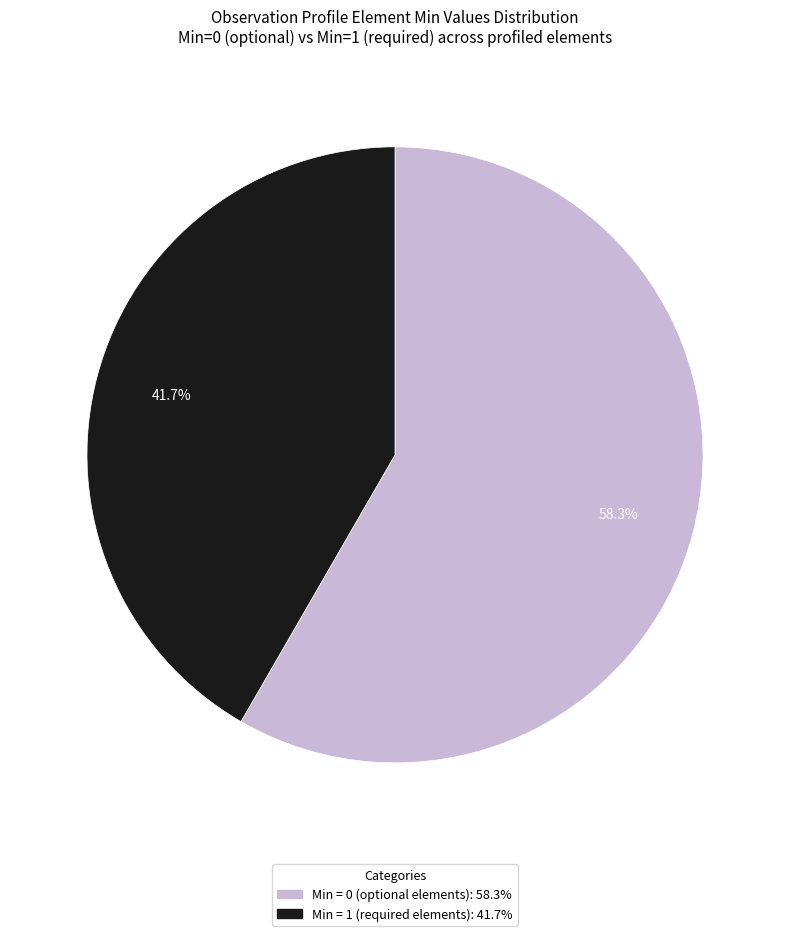

How many segments does this pie chart have?

2